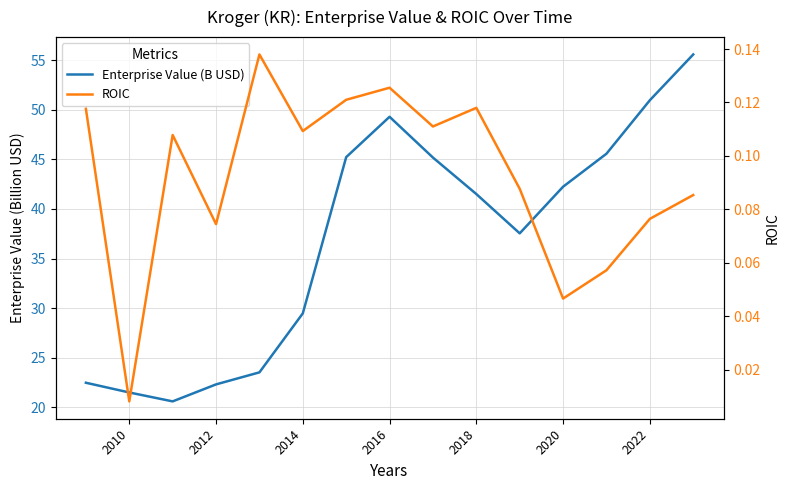

How many series are shown in this chart?

2